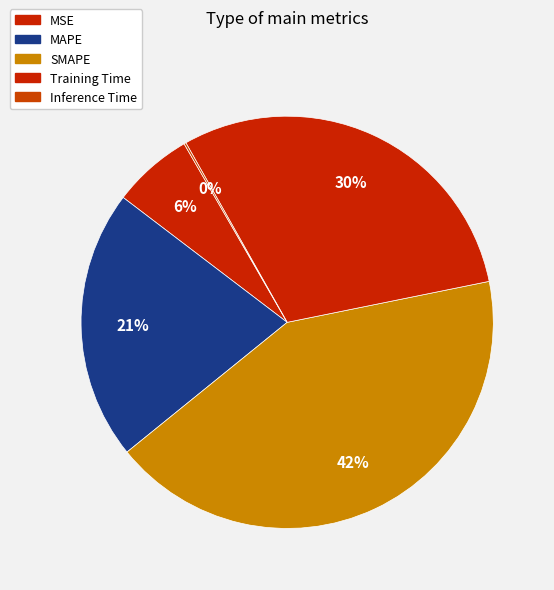

Does Training Time account for over 50% of the chart?

No